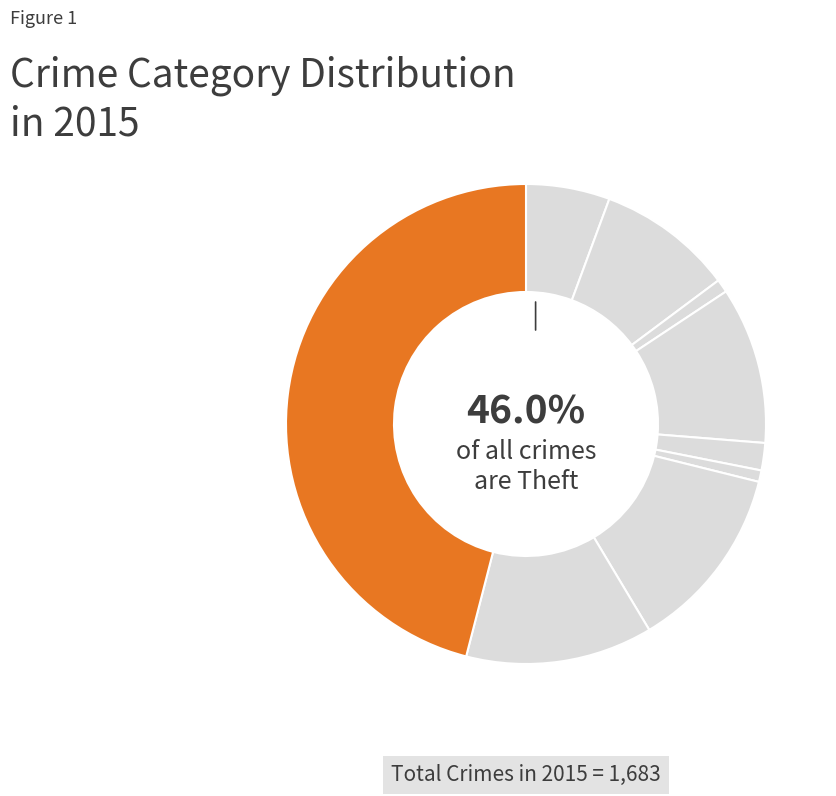

What percentage is the Aggravated Battery slice, to the nearest percent?

9%